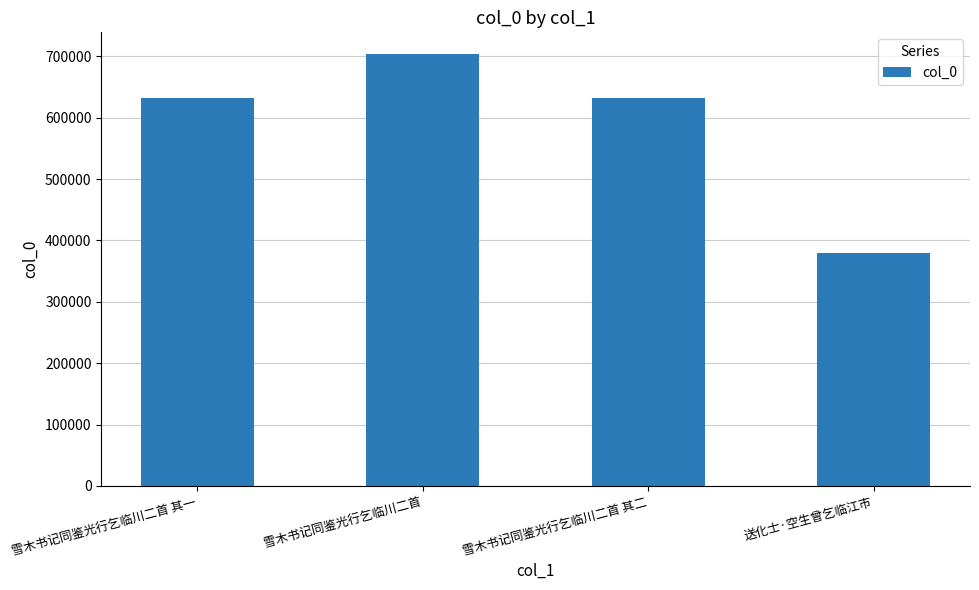

What is the ratio of the value at 雪木书记同鉴光行乞临川二首 其一 to the value at 送化士·空生曾乞临江市?

1.7